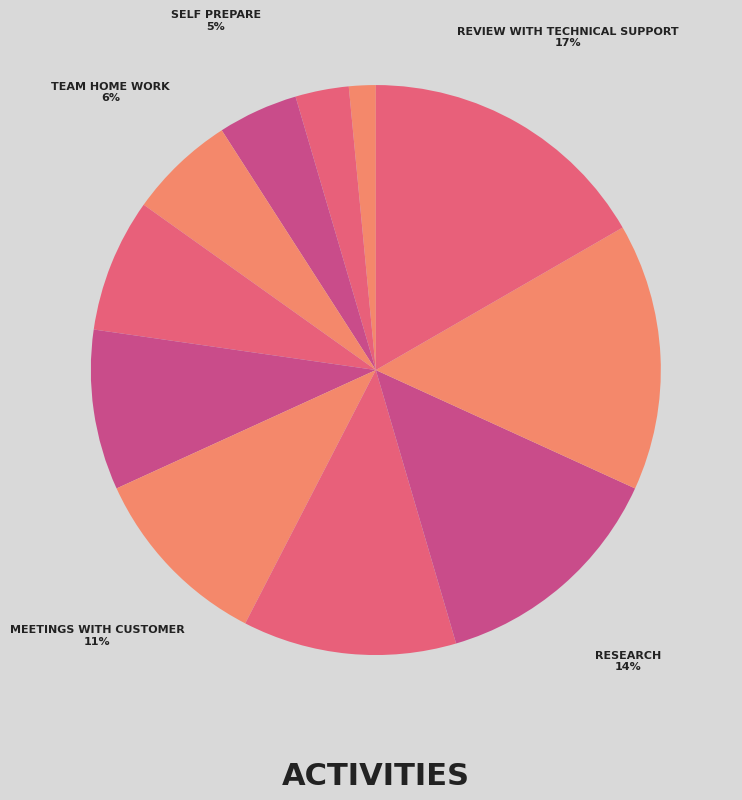

Is there any slice that represents more than half of the pie?

No